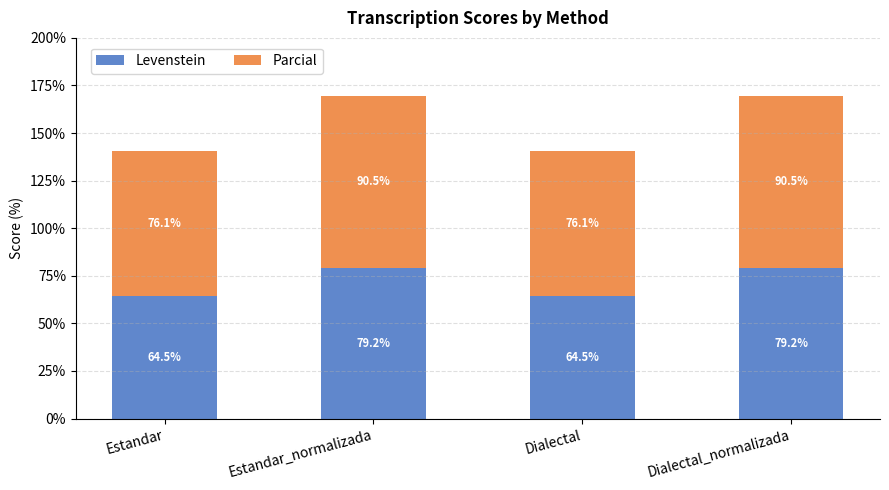

What is the total value across all series at Estandar?

140.6